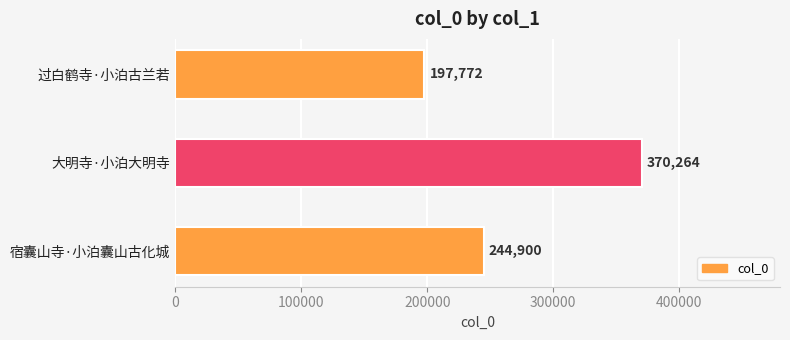

What is the change in value from 大明寺·小泊大明寺 to 宿囊山寺·小泊囊山古化城?

-125364